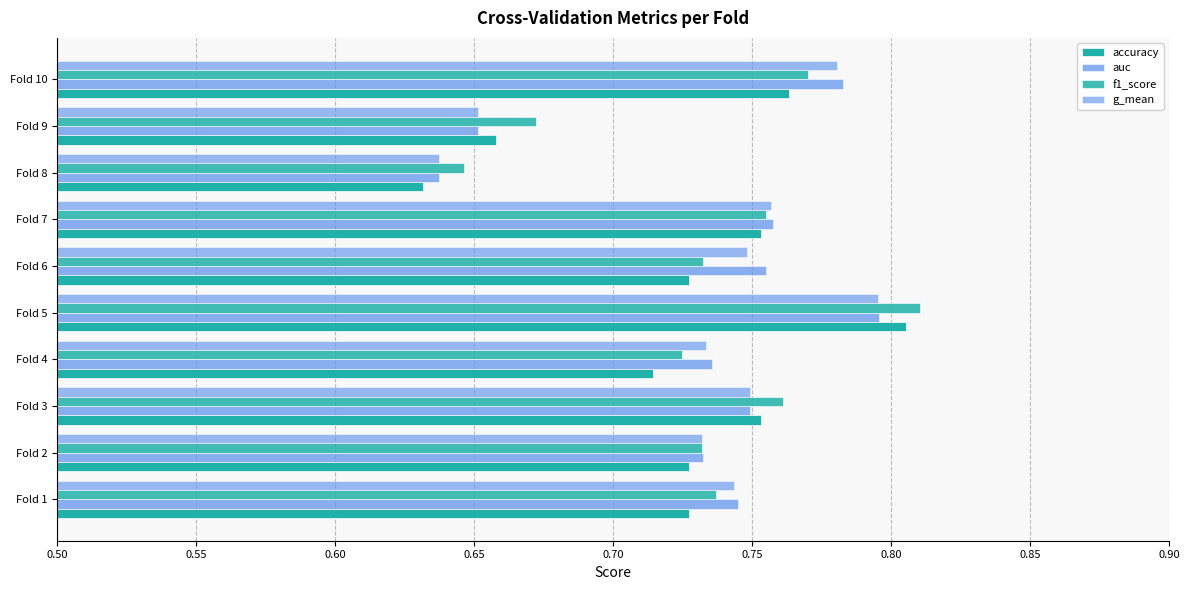

How many categories are shown in the chart?

10